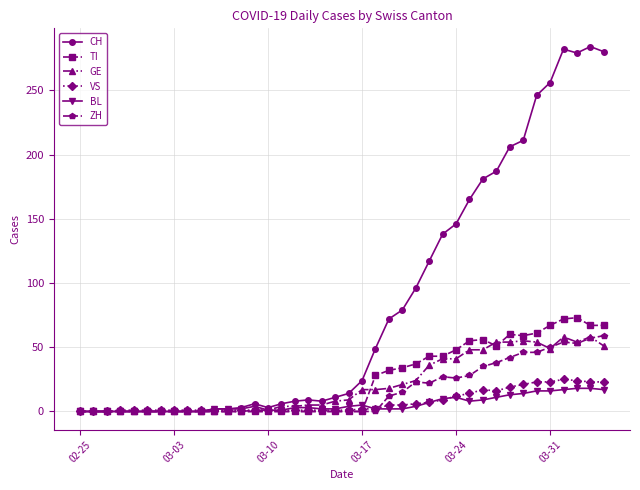

Which series has the largest range (max minus min)?

CH